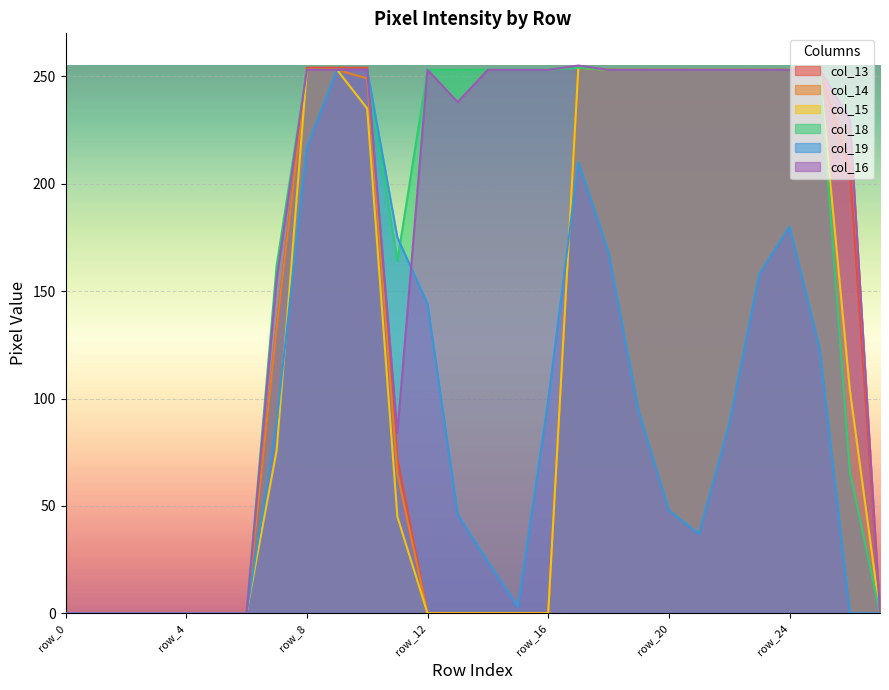

Is it true that col_14 equals 376 at row_23?

False